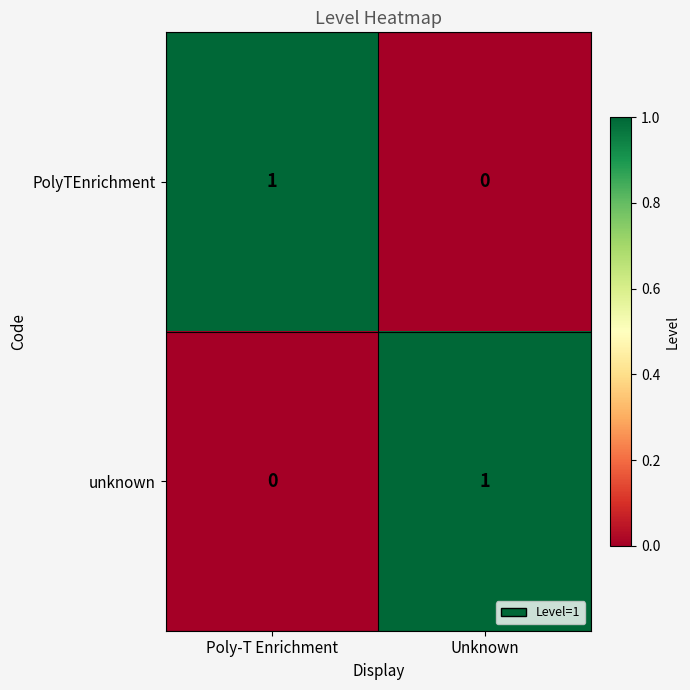

True or false: PolyTEnrichment has a value of 1 at Unknown.

False